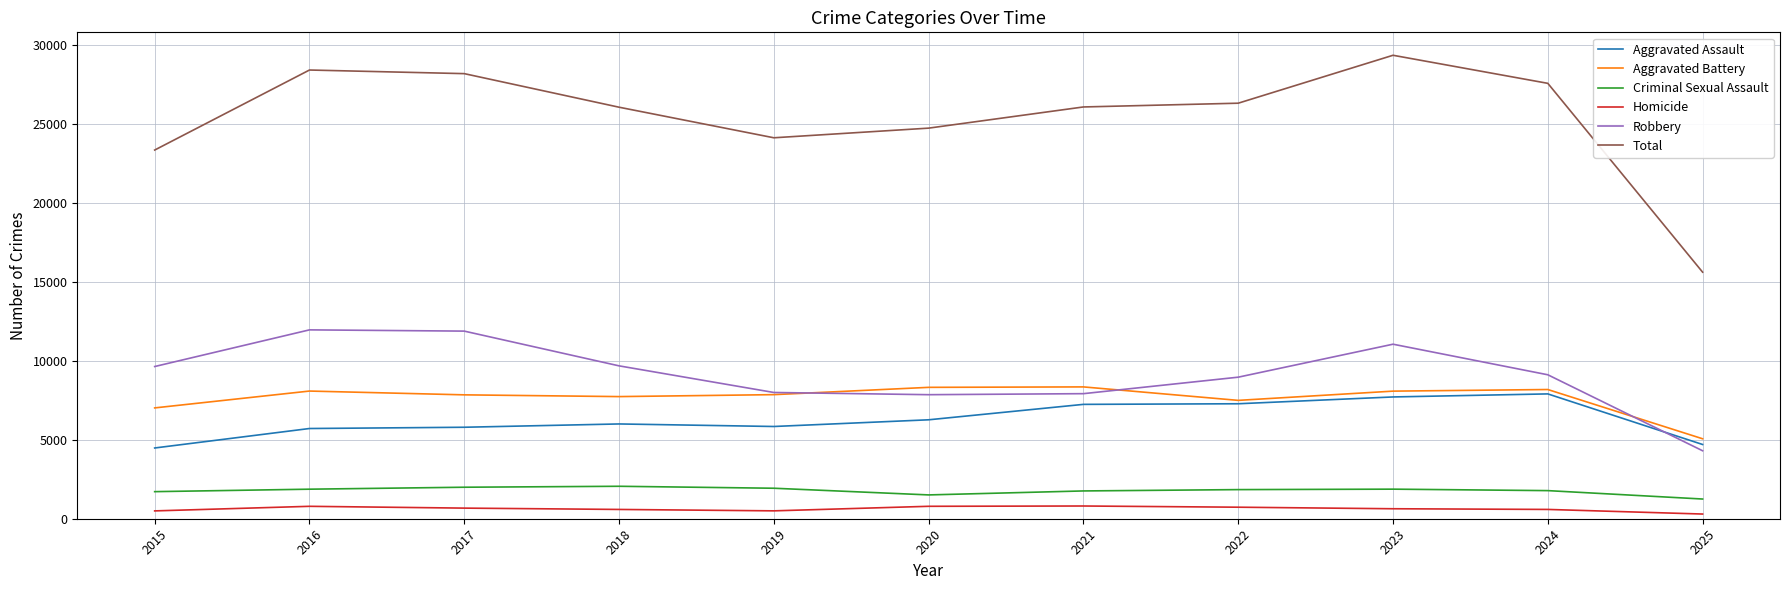

At which label is Total closest to 22481?

2015